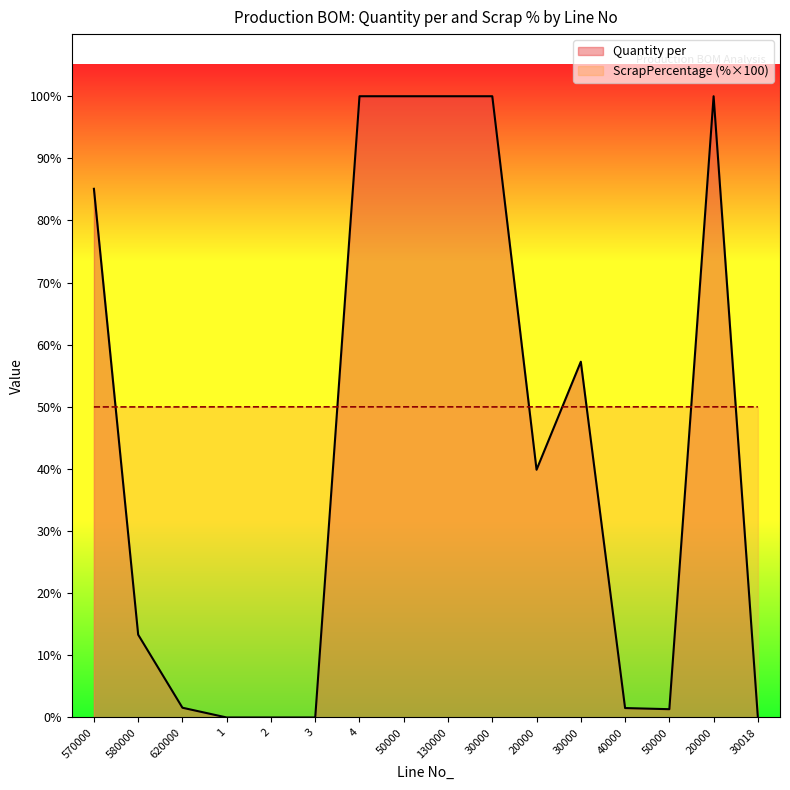

Where is Quantity per nearest to the value 50?

30000